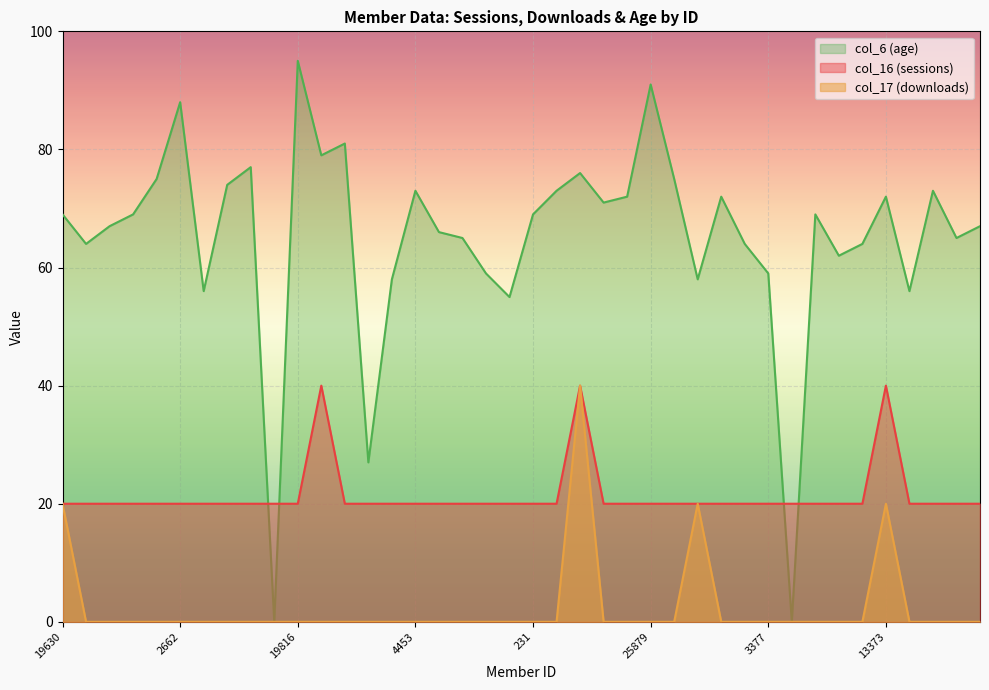

How many data points does each series have?

40